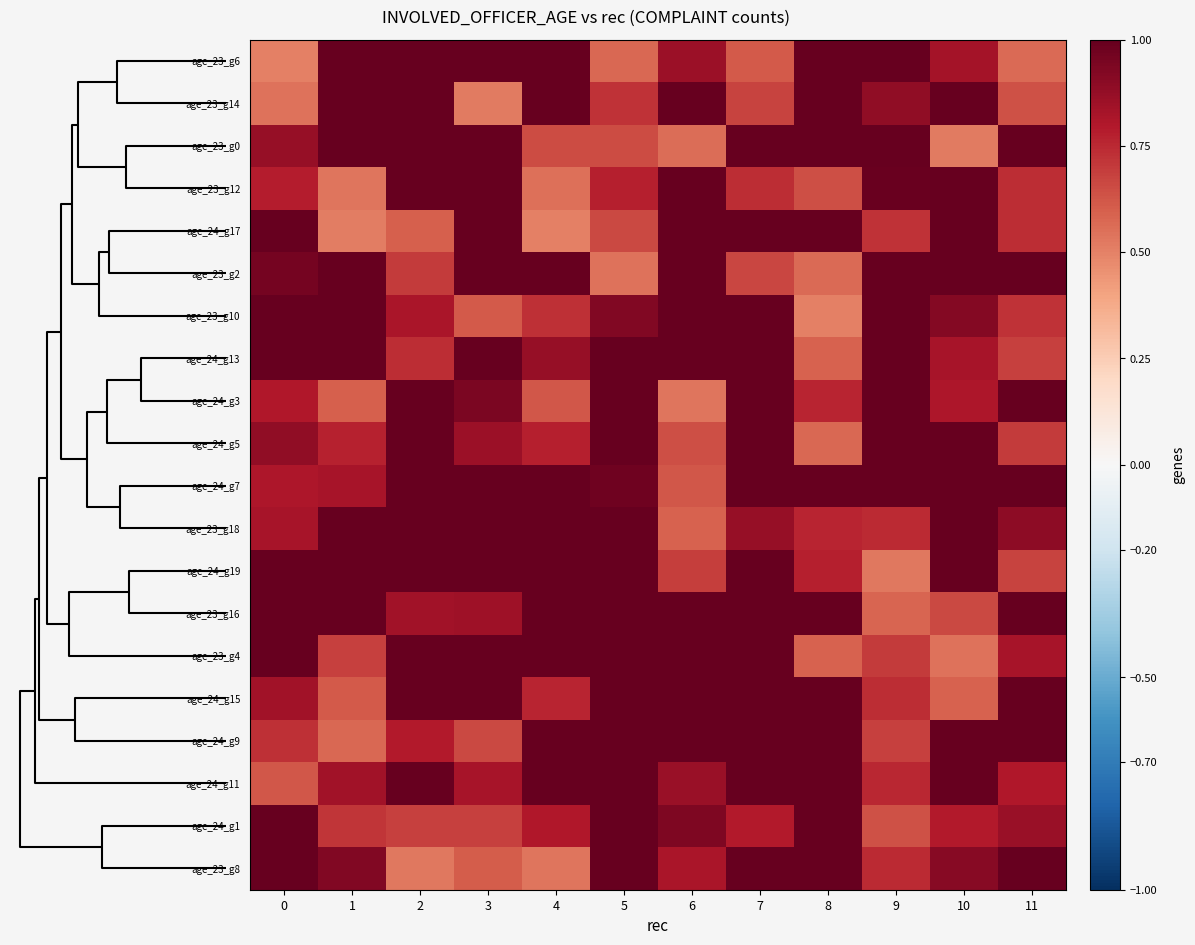

Reading left to right, extract all data points from this chart.

age_23_g6: 0=0.5	1=1.0	2=1.0	3=1.0	4=1.0	5=0.6	6=0.9	7=0.6	8=1.0	9=1.0	10=0.8	11=0.6
age_23_g14: 0=0.5	1=1.0	2=1.0	3=0.5	4=1.0	5=0.7	6=1.0	7=0.7	8=1.0	9=0.9	10=1.0	11=0.6
age_23_g0: 0=0.9	1=1.0	2=1.0	3=1.0	4=0.7	5=0.7	6=0.6	7=1.0	8=1.0	9=1.0	10=0.5	11=1.0
age_23_g12: 0=0.8	1=0.5	2=1.0	3=1.0	4=0.6	5=0.8	6=1.0	7=0.7	8=0.6	9=1.0	10=1.0	11=0.7
age_24_g17: 0=1.0	1=0.5	2=0.6	3=1.0	4=0.5	5=0.7	6=1.0	7=1.0	8=1.0	9=0.7	10=1.0	11=0.7
age_23_g2: 0=1.0	1=1.0	2=0.7	3=1.0	4=1.0	5=0.5	6=1.0	7=0.7	8=0.6	9=1.0	10=1.0	11=1.0
age_23_g10: 0=1.0	1=1.0	2=0.8	3=0.6	4=0.7	5=0.9	6=1.0	7=1.0	8=0.5	9=1.0	10=0.9	11=0.7
age_24_g13: 0=1.0	1=1.0	2=0.7	3=1.0	4=0.9	5=1.0	6=1.0	7=1.0	8=0.6	9=1.0	10=0.8	11=0.7
age_24_g3: 0=0.8	1=0.6	2=1.0	3=0.9	4=0.6	5=1.0	6=0.5	7=1.0	8=0.8	9=1.0	10=0.8	11=1.0
age_24_g5: 0=0.9	1=0.8	2=1.0	3=0.9	4=0.8	5=1.0	6=0.6	7=1.0	8=0.6	9=1.0	10=1.0	11=0.7
age_24_g7: 0=0.8	1=0.8	2=1.0	3=1.0	4=1.0	5=1.0	6=0.6	7=1.0	8=1.0	9=1.0	10=1.0	11=1.0
age_23_g18: 0=0.8	1=1.0	2=1.0	3=1.0	4=1.0	5=1.0	6=0.6	7=0.9	8=0.8	9=0.7	10=1.0	11=0.9
age_24_g19: 0=1.0	1=1.0	2=1.0	3=1.0	4=1.0	5=1.0	6=0.7	7=1.0	8=0.8	9=0.5	10=1.0	11=0.7
age_23_g16: 0=1.0	1=1.0	2=0.8	3=0.8	4=1.0	5=1.0	6=1.0	7=1.0	8=1.0	9=0.6	10=0.7	11=1.0
age_23_g4: 0=1.0	1=0.7	2=1.0	3=1.0	4=1.0	5=1.0	6=1.0	7=1.0	8=0.6	9=0.7	10=0.5	11=0.8
age_24_g15: 0=0.8	1=0.6	2=1.0	3=1.0	4=0.8	5=1.0	6=1.0	7=1.0	8=1.0	9=0.7	10=0.6	11=1.0
age_24_g9: 0=0.7	1=0.6	2=0.8	3=0.7	4=1.0	5=1.0	6=1.0	7=1.0	8=1.0	9=0.7	10=1.0	11=1.0
age_24_g11: 0=0.6	1=0.8	2=1.0	3=0.8	4=1.0	5=1.0	6=0.9	7=1.0	8=1.0	9=0.8	10=1.0	11=0.8
age_24_g1: 0=1.0	1=0.7	2=0.7	3=0.7	4=0.8	5=1.0	6=0.9	7=0.8	8=1.0	9=0.6	10=0.8	11=0.9
age_23_g8: 0=1.0	1=0.9	2=0.5	3=0.6	4=0.5	5=1.0	6=0.8	7=1.0	8=1.0	9=0.7	10=0.9	11=1.0